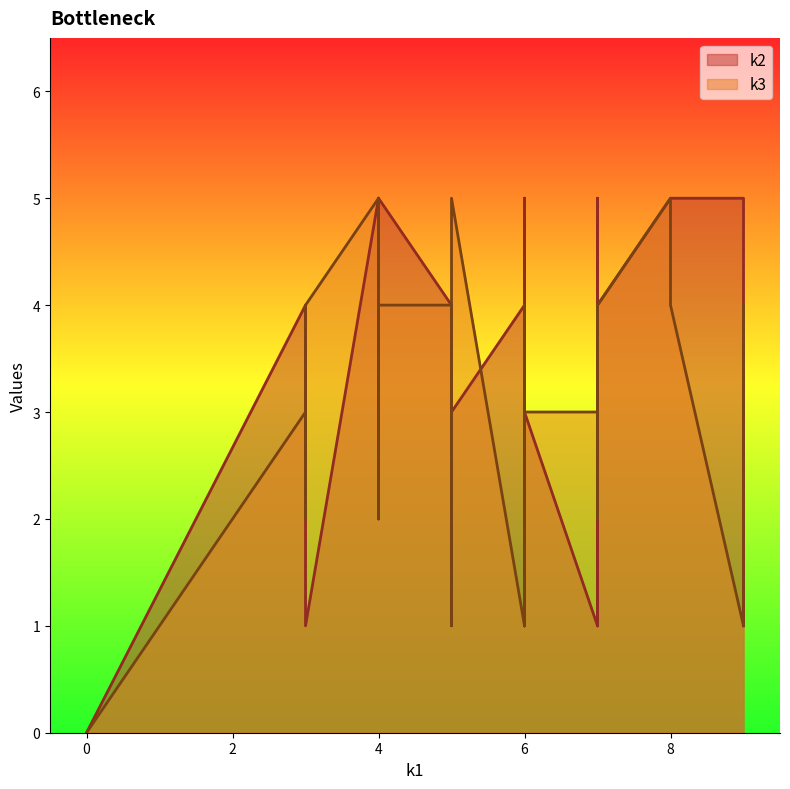

Count the number of data series in this chart.

2